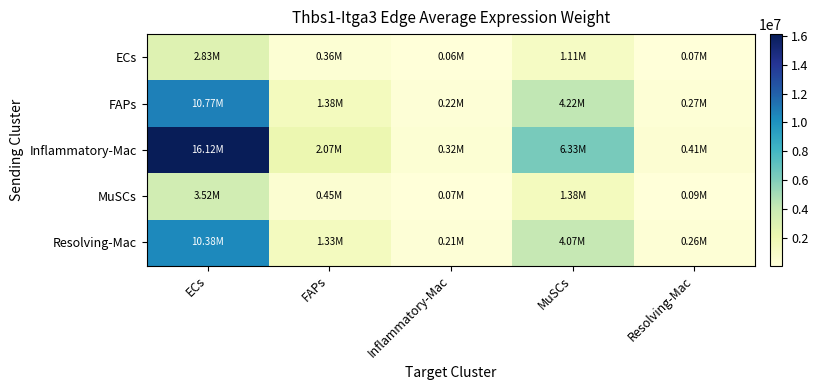

Reading right to left, what are all the values shown in this chart?

ECs: Resolving-Mac=71615.6	MuSCs=1110027.4	Inflammatory-Mac=56492.8	FAPs=363488.9	ECs=2829409.3
FAPs: Resolving-Mac=272558.9	MuSCs=4224610.2	Inflammatory-Mac=215003.7	FAPs=1383388.2	ECs=10768339.0
Inflammatory-Mac: Resolving-Mac=408091.4	MuSCs=6325338.0	Inflammatory-Mac=321916.3	FAPs=2071291.3	ECs=16122998.6
MuSCs: Resolving-Mac=89070.1	MuSCs=1380569.9	Inflammatory-Mac=70261.5	FAPs=452080.6	ECs=3519009.8
Resolving-Mac: Resolving-Mac=262853.9	MuSCs=4074185.2	Inflammatory-Mac=207348.1	FAPs=1334130.2	ECs=10384912.5